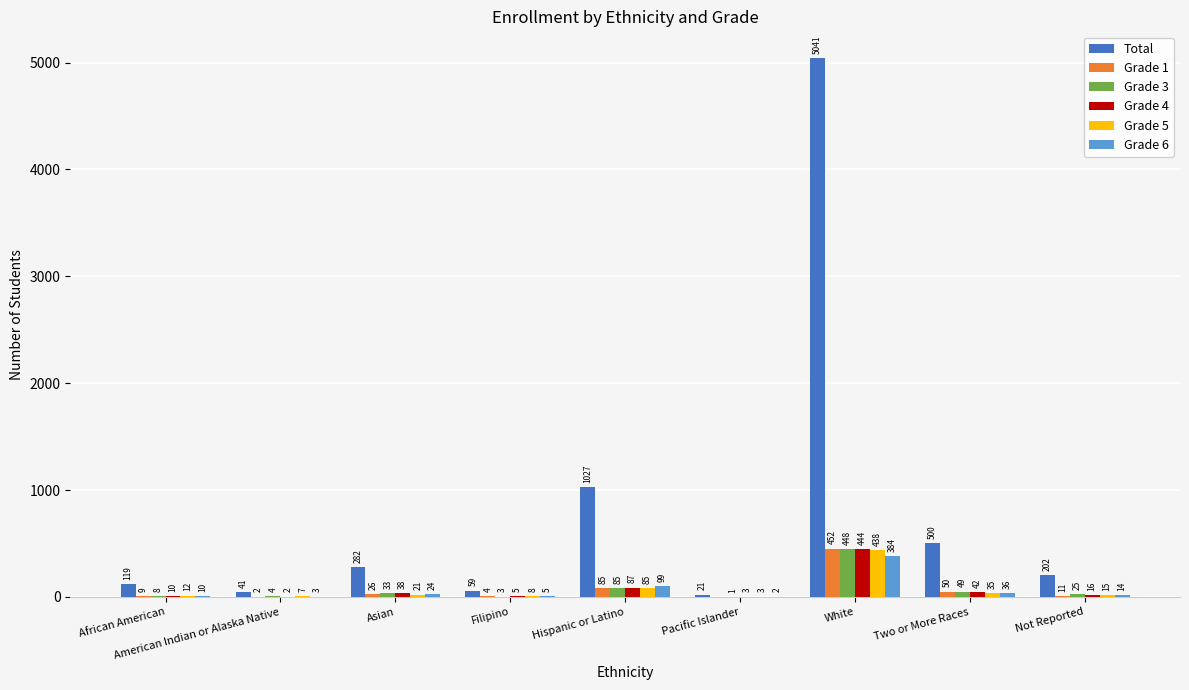

What is the total value across all series at African American?

168